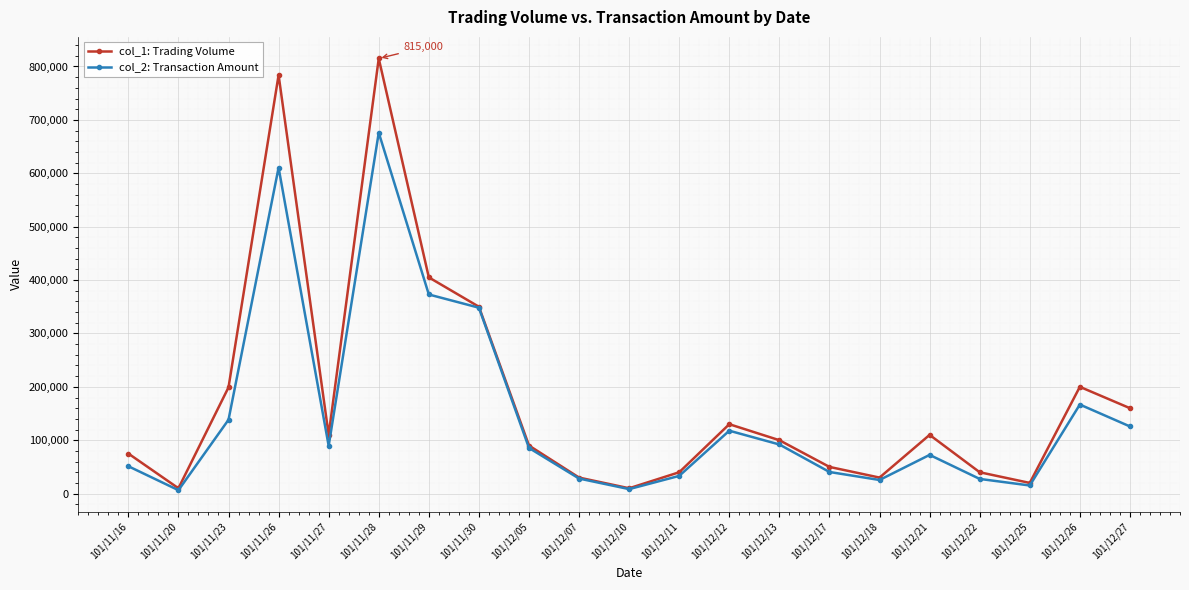

What is the total value across all series at 101/12/21?

182500